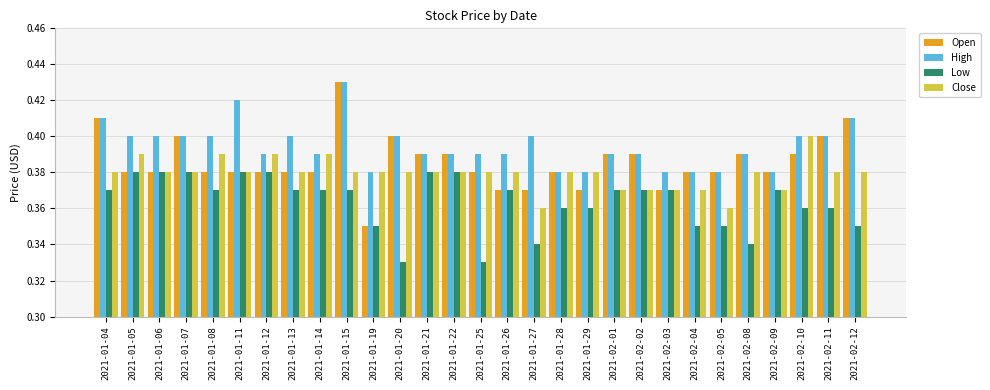

What is the sum of the Low values at 2021-02-12 and 2021-01-21?

0.7